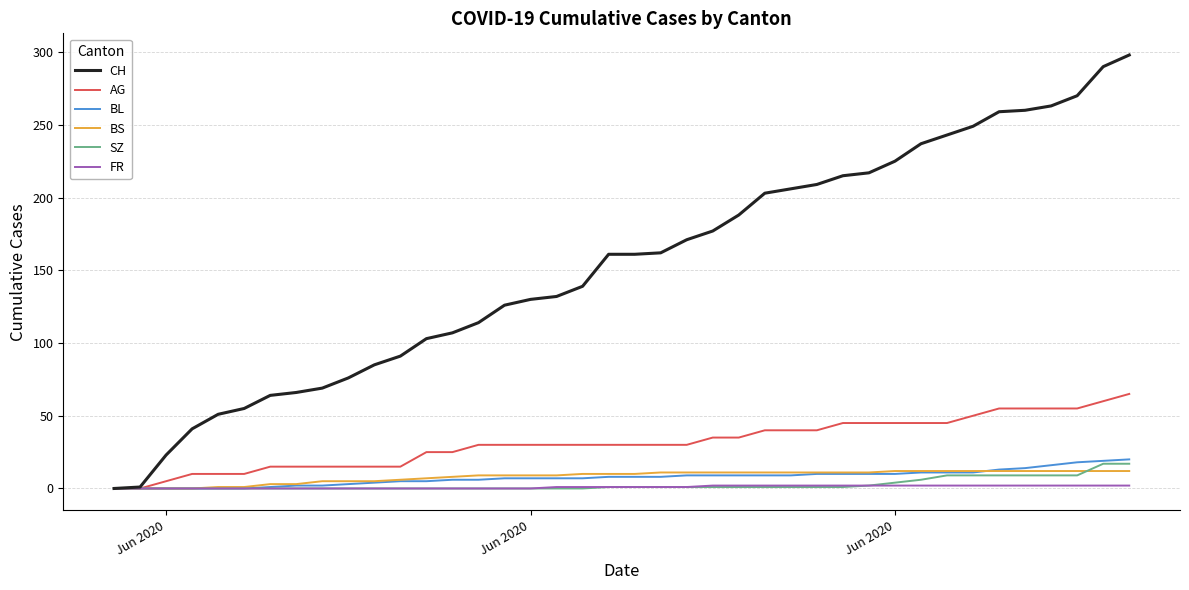

At how many categories does at least one series exceed 109?

26